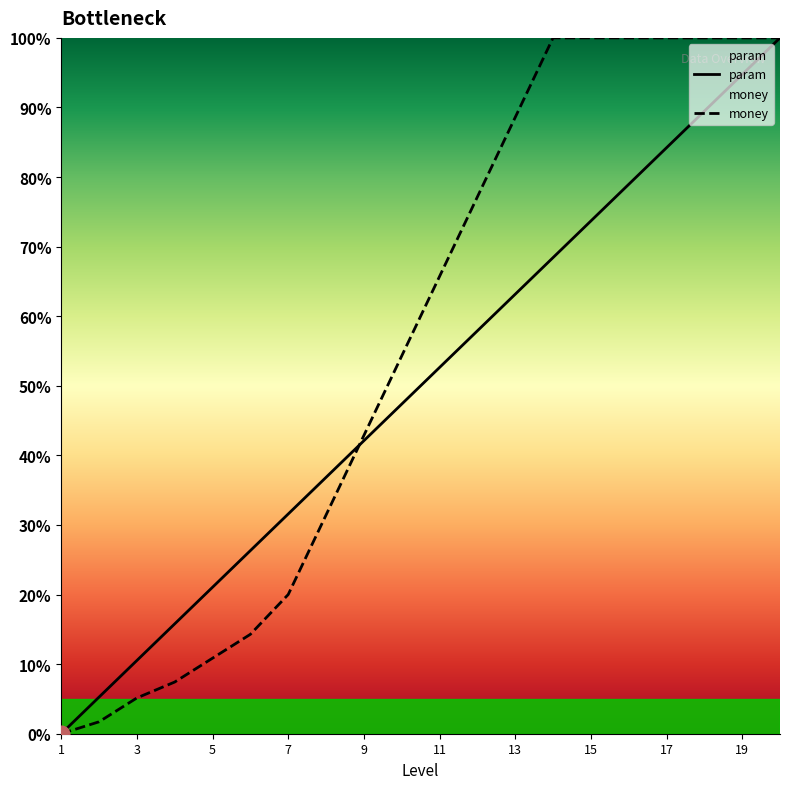

What are all the series names shown in the legend?

param, money